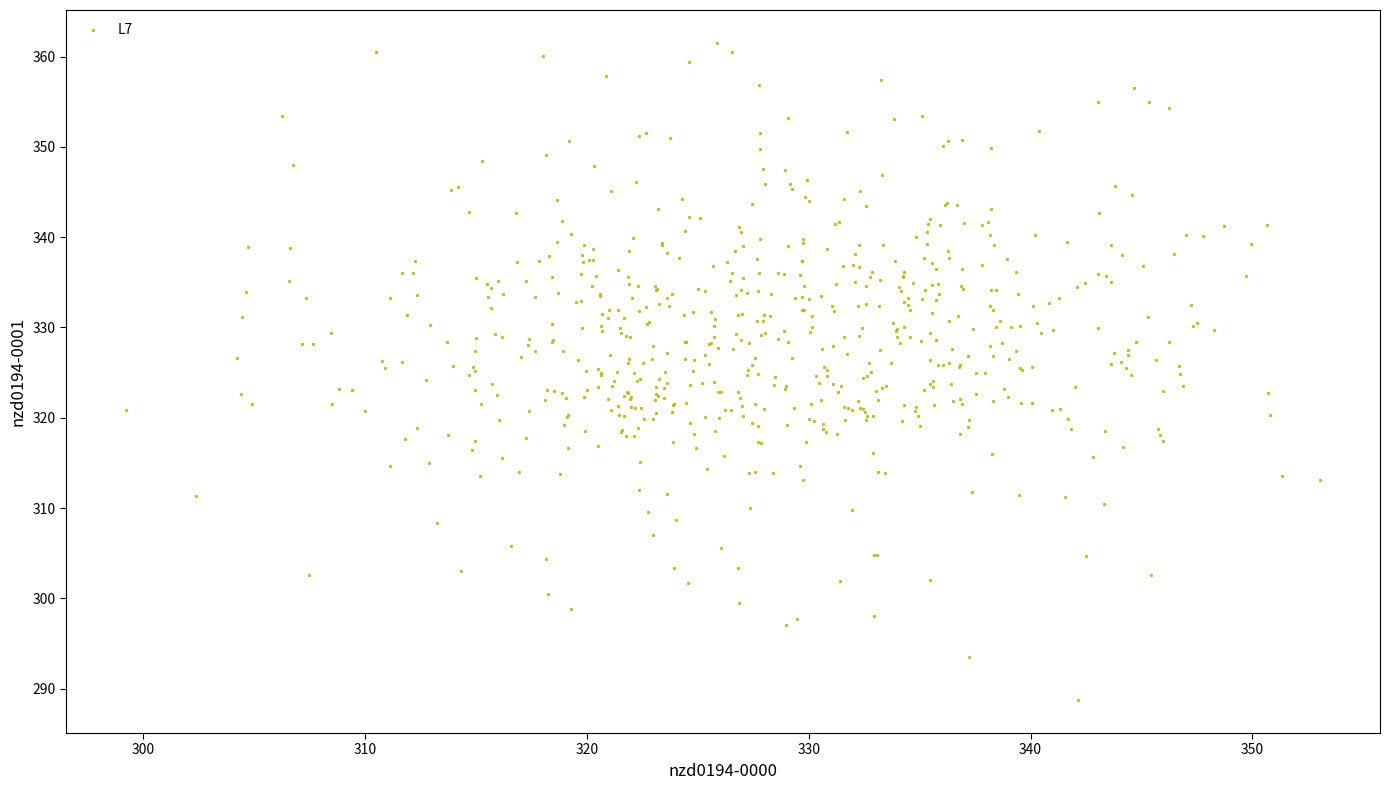

What is the range of Y values (max minus min)?

72.8